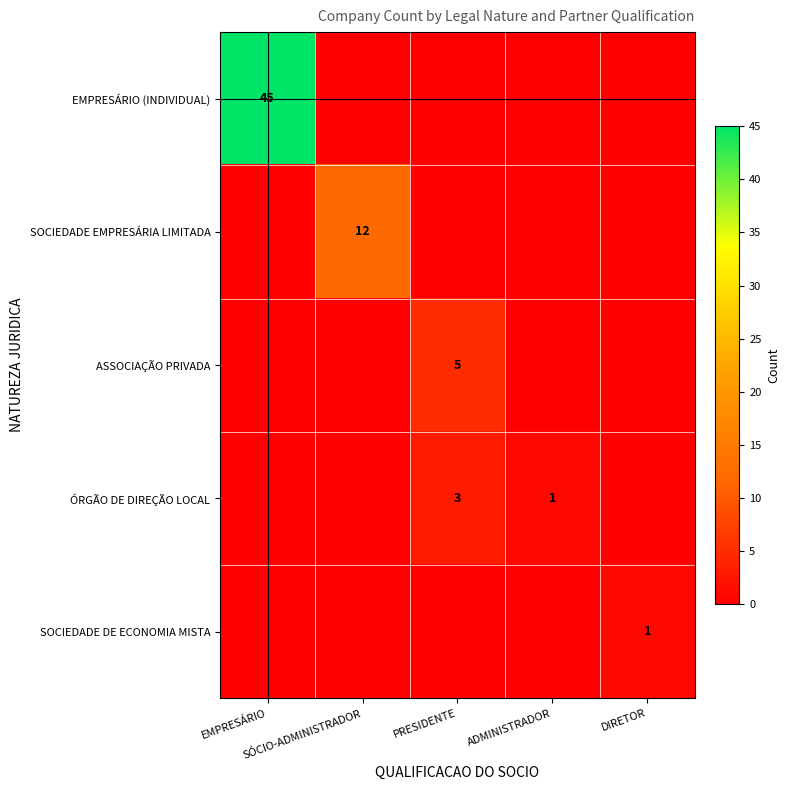

Where is SOCIEDADE DE ECONOMIA MISTA nearest to the value 0?

EMPRESÁRIO